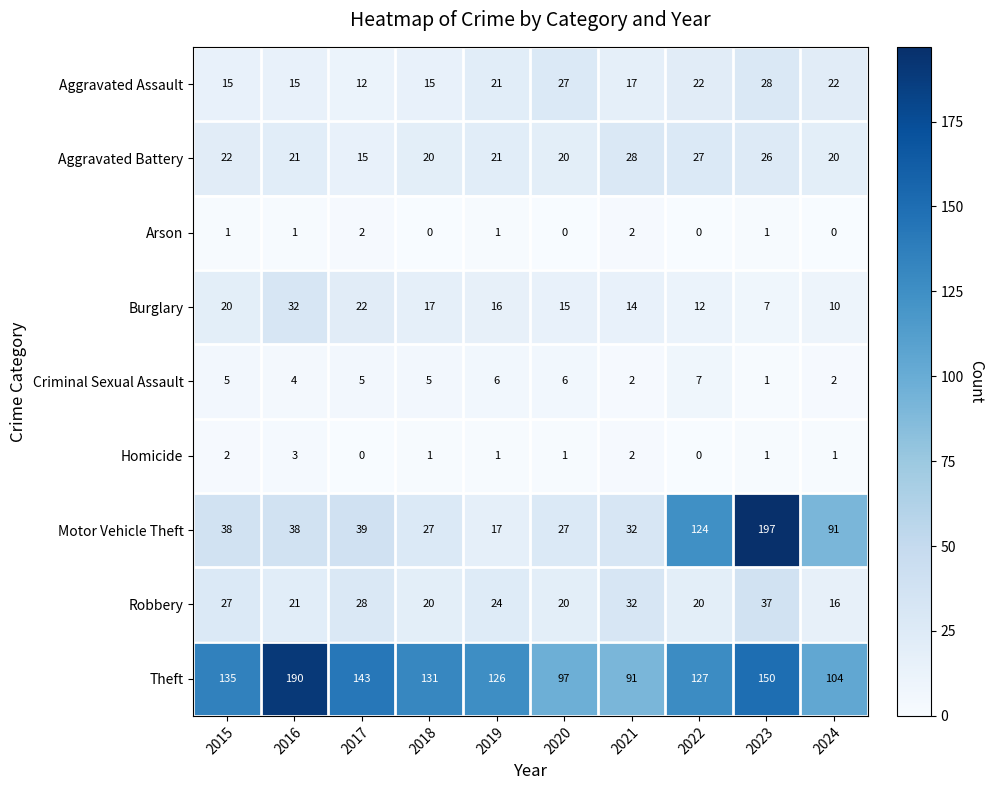

The value of Theft at 2015 is 135. True or false?

True